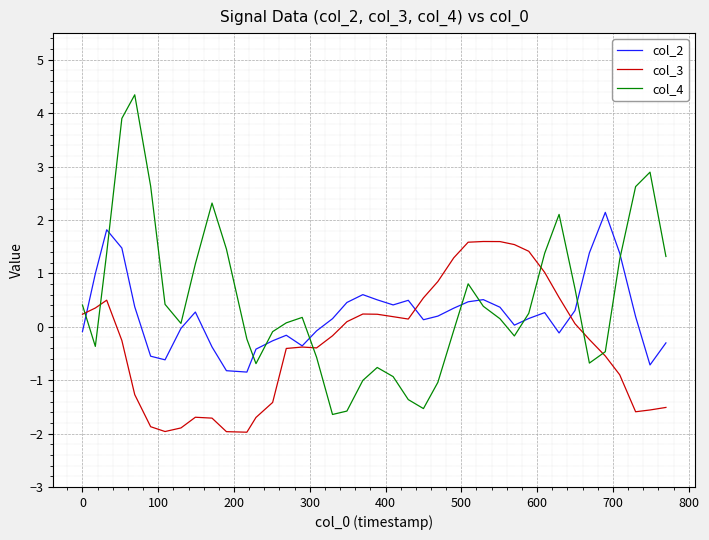

Which series ends up on top after the final intersection of col_4 and col_2?

col_4